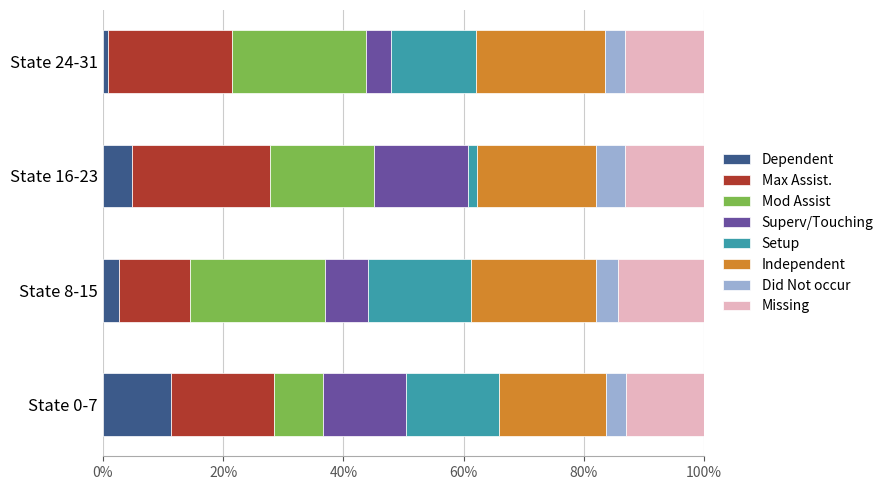

How many values in the Dependent series exceed 4?

2